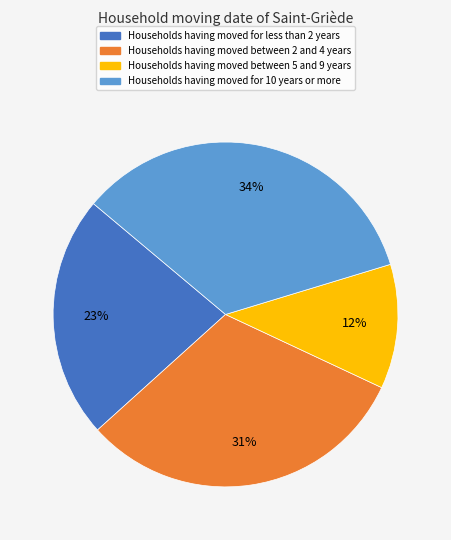

How many segments does this pie chart have?

4